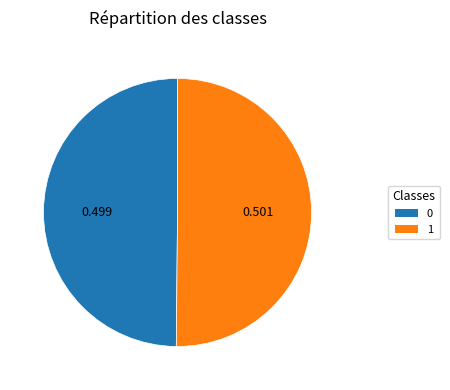

Which slice is the smallest?

Row 0